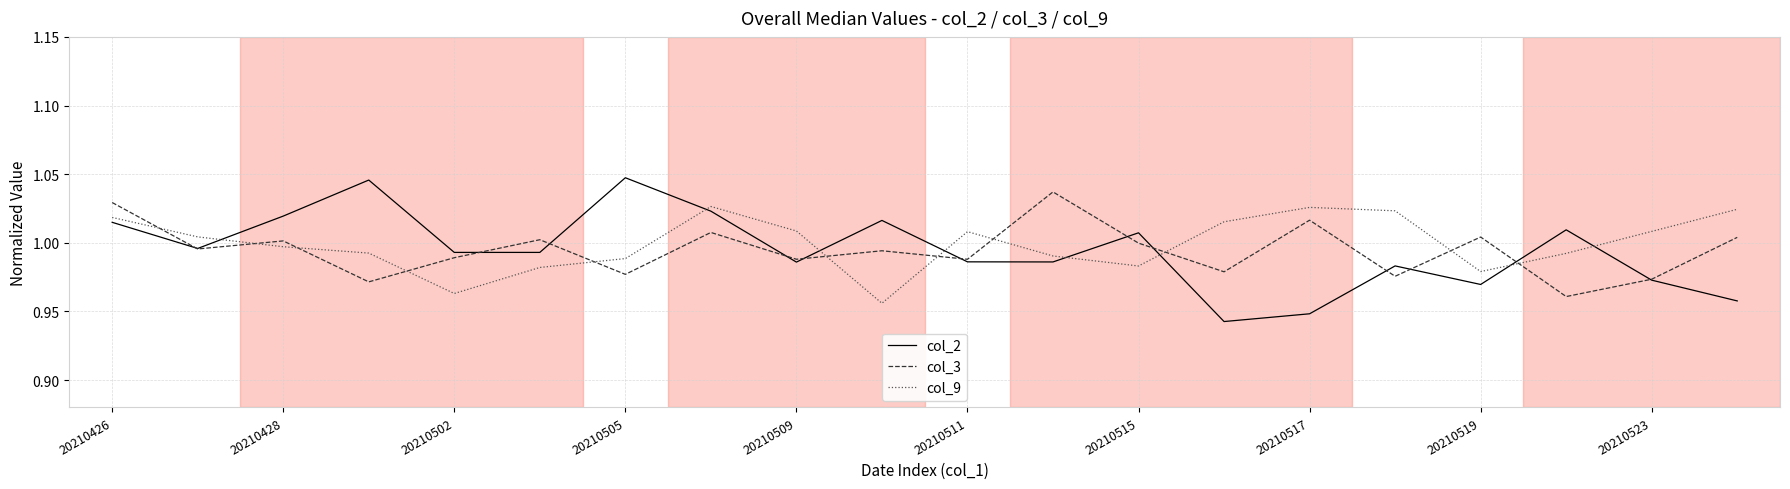

After their last crossing, which series has the higher values: col_9 or col_3?

col_9